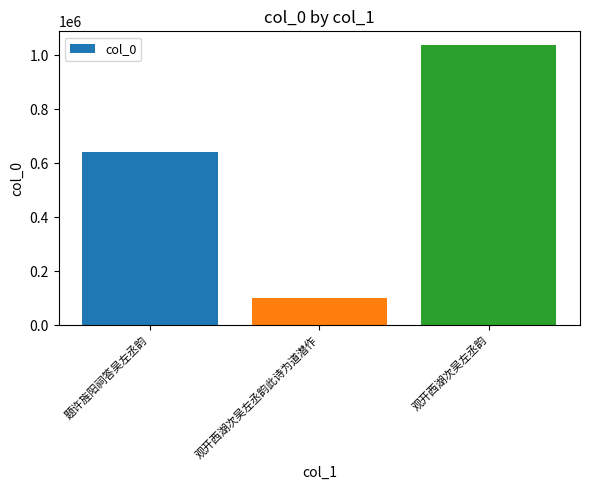

What is the label of the 1st bar from the left?

题许旌阳祠答吴左丞韵